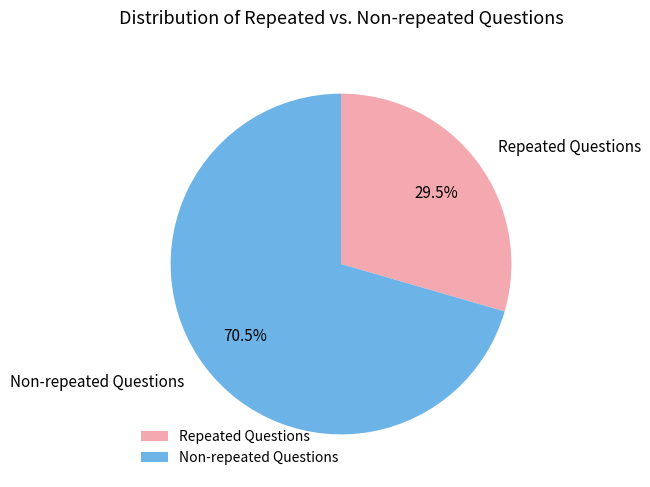

Combined, do Repeated Questions and Non-repeated Questions account for over 50%?

Yes